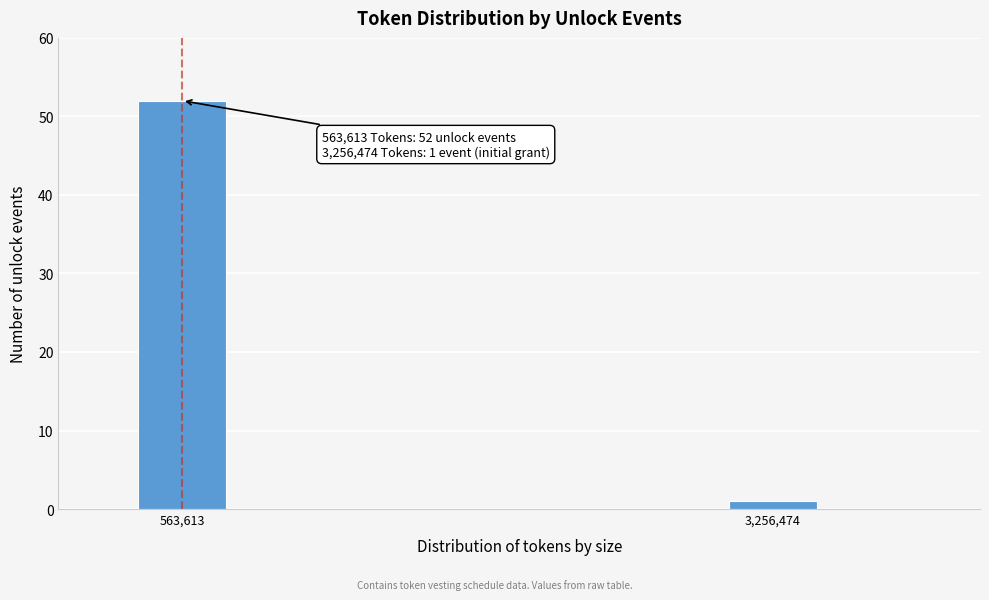

Reading left to right, what are all the values shown in this chart?

52	1